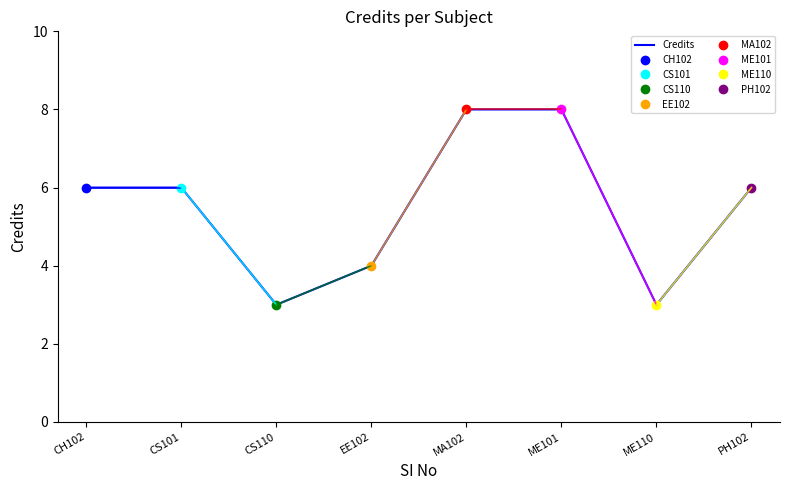

Where is the first local minimum?

CS110